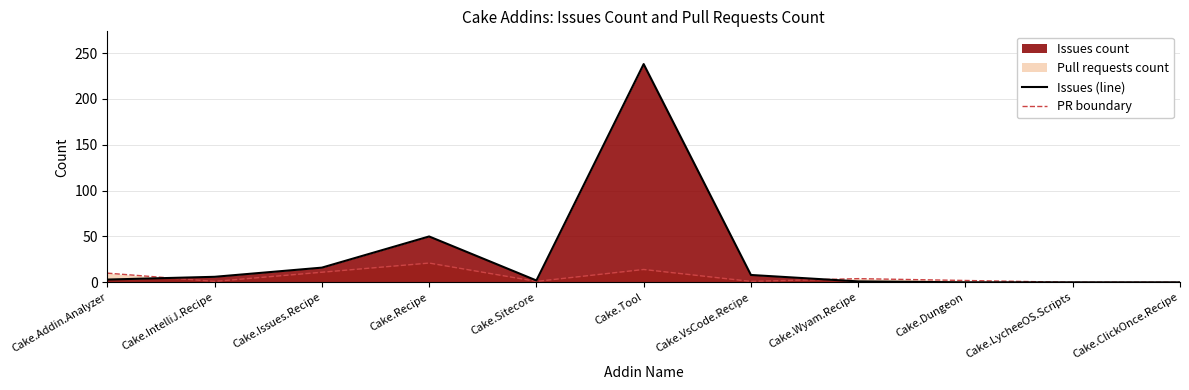

Reading left to right, what are all the values shown in this chart?

Cake.Addin.Analyzer=3	Cake.IntelliJ.Recipe=6	Cake.Issues.Recipe=16	Cake.Recipe=50	Cake.Sitecore=2	Cake.Tool=238	Cake.VsCode.Recipe=8	Cake.Wyam.Recipe=1	Cake.Dungeon=0	Cake.LycheeOS.Scripts=0	Cake.ClickOnce.Recipe=0